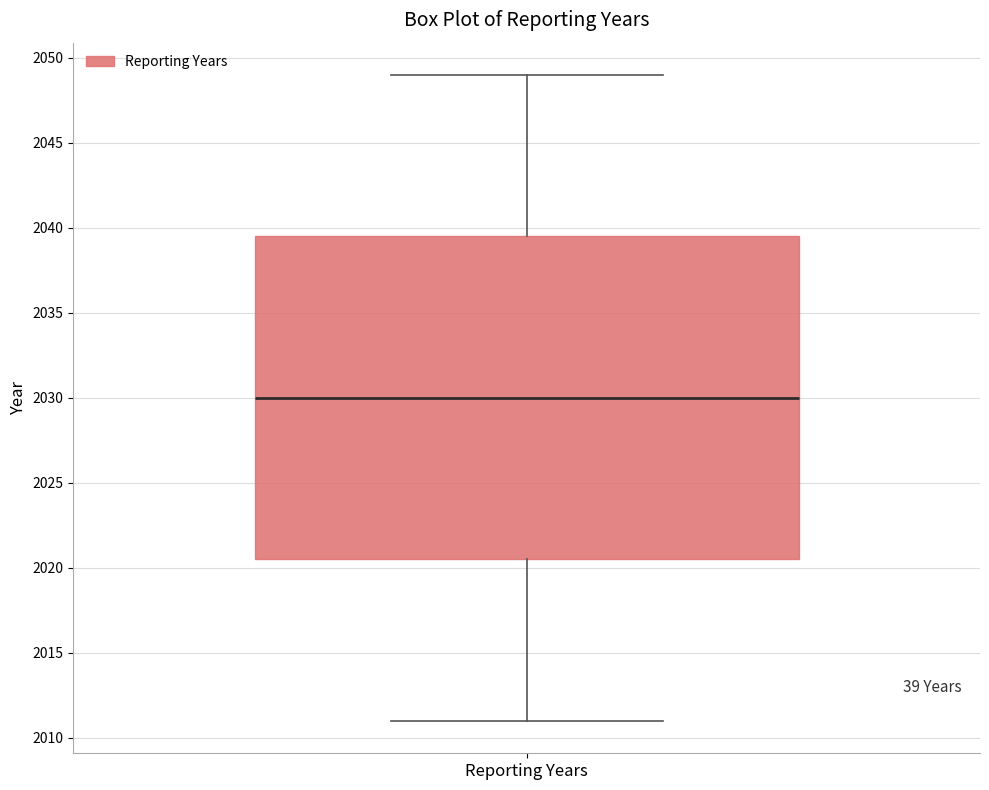

Read this box plot against the y-axis: the position of the median line, the range covered by the box, and the ends of both whiskers. The values are not printed on the chart, so give them approximately, as read against the axis.

median 2030.0, box 2020.5 to 2039.5, whiskers 2011.0 to 2049.0